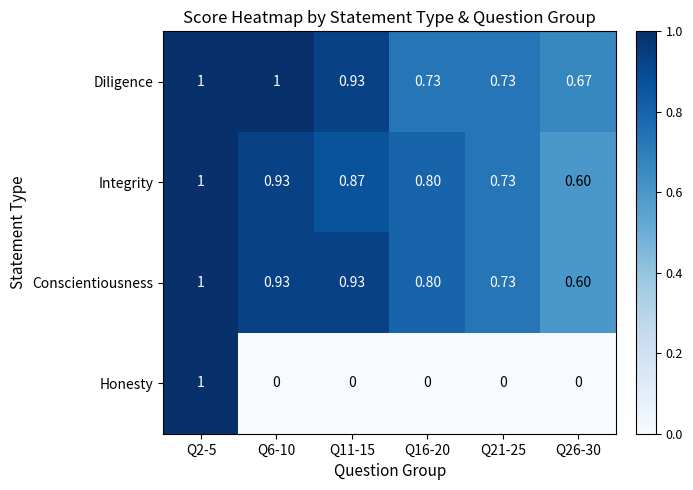

Is the value of Integrity at Q2-5 greater than the value of Honesty at Q11-15?

Yes